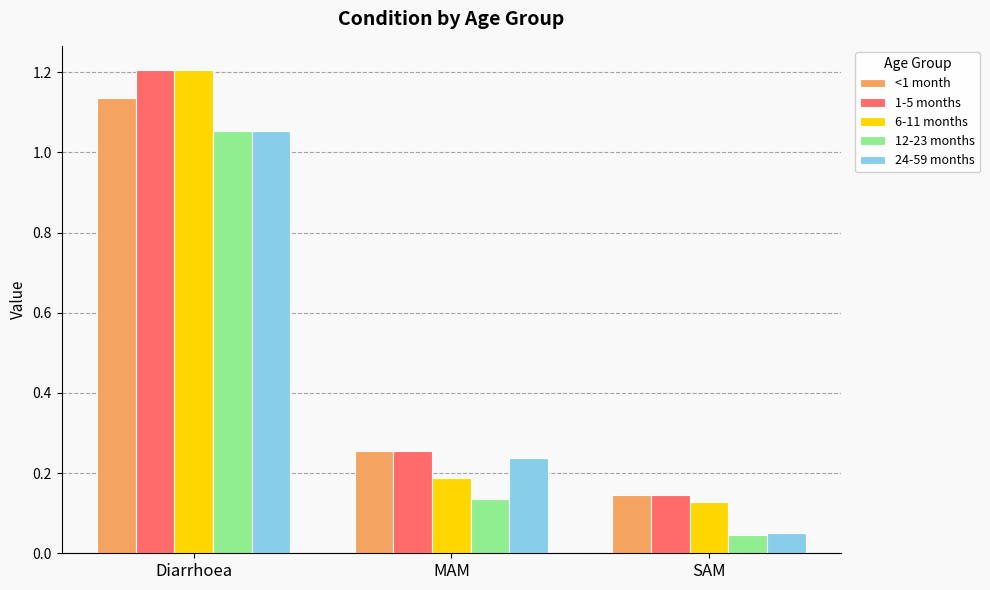

At which label is <1 month closest to 0?

SAM